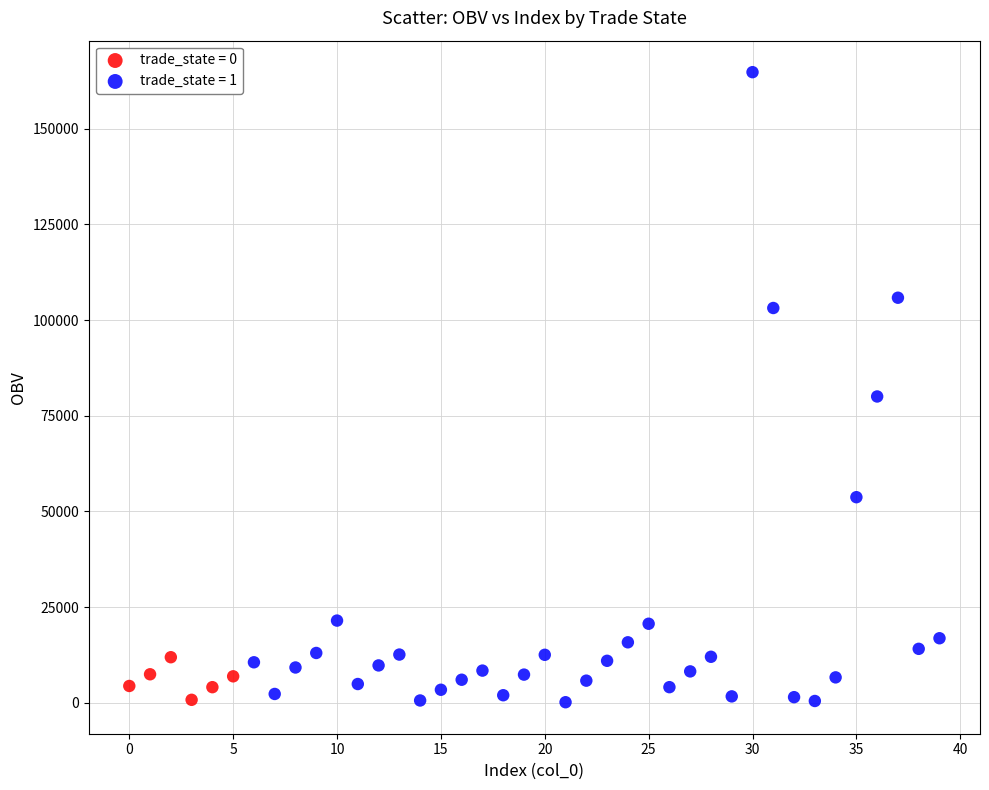

Which series has the largest Y range (max minus min)?

trade_state = 1